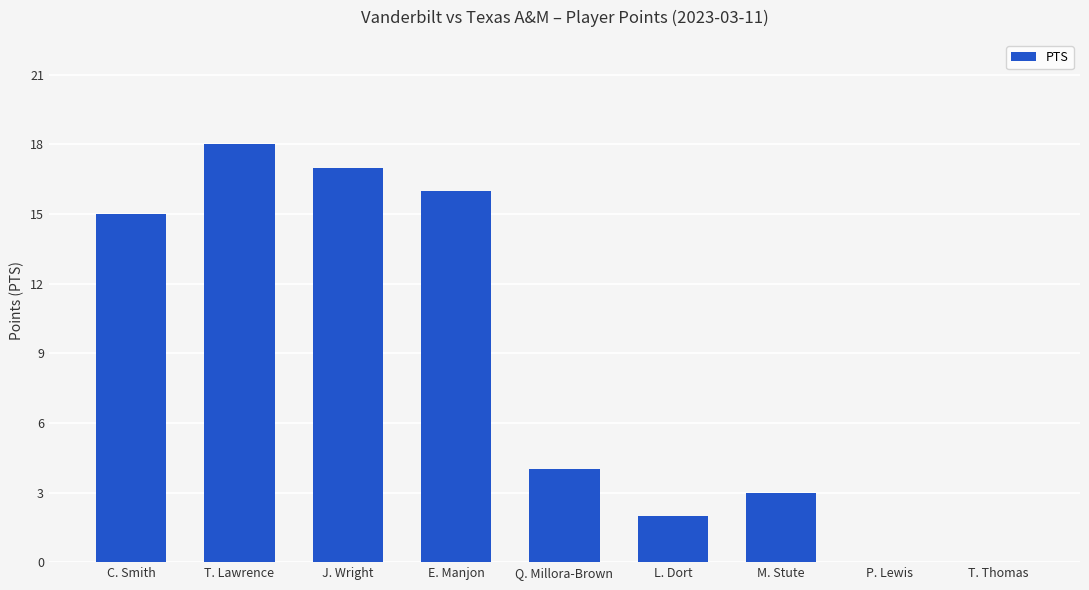

Reading left to right, what are all the values shown in this chart?

15	18	17	16	4	2	3	0	0